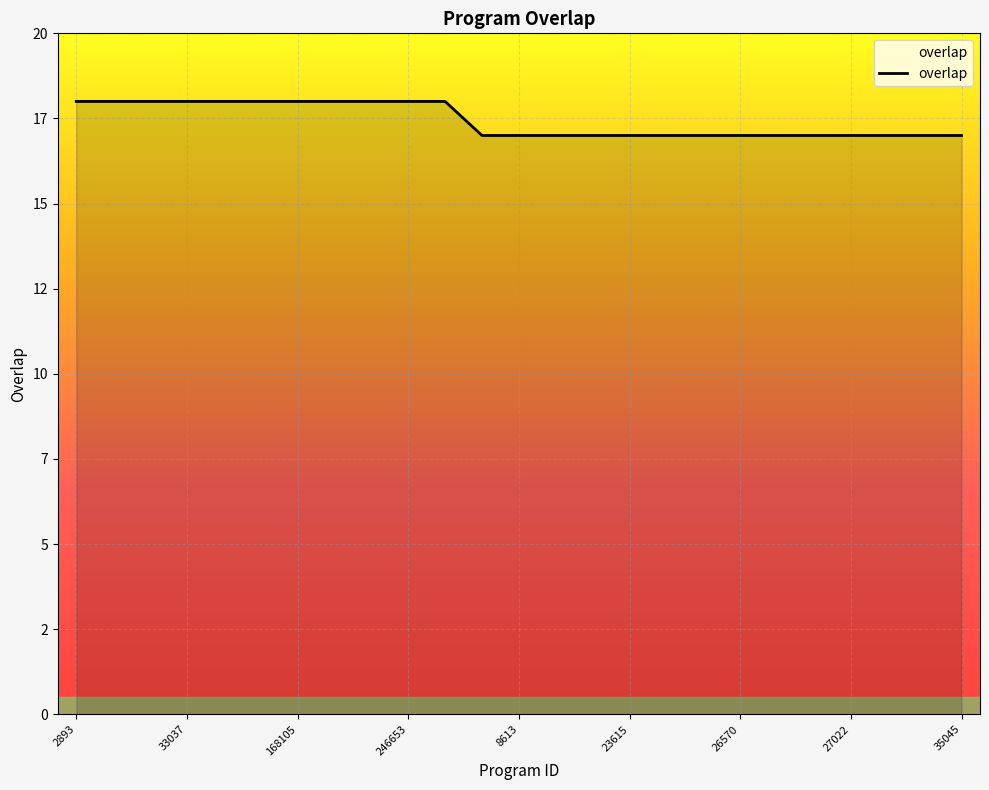

What is the difference between the maximum and minimum values?

1